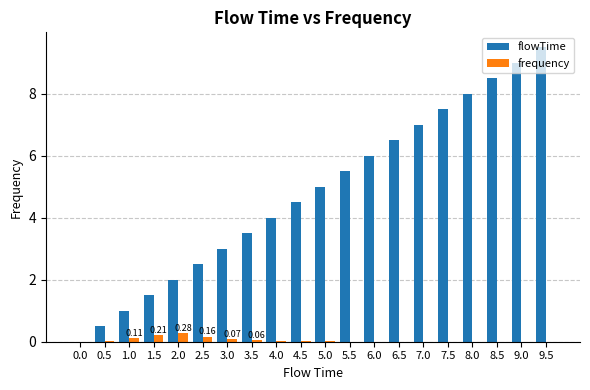

What is the sum of all flowTime values?

95.0